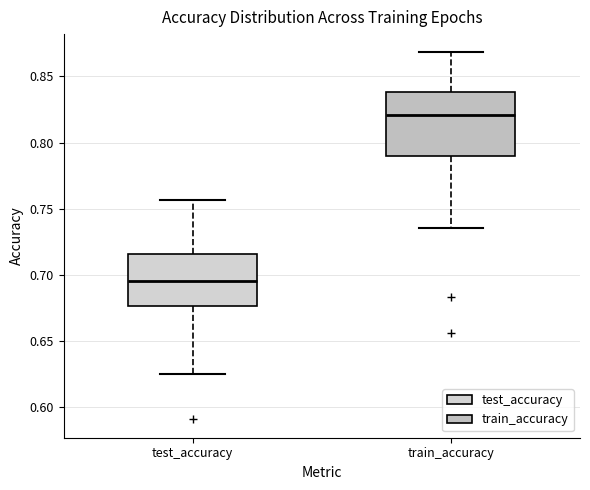

Which box has the highest median line?

train_accuracy